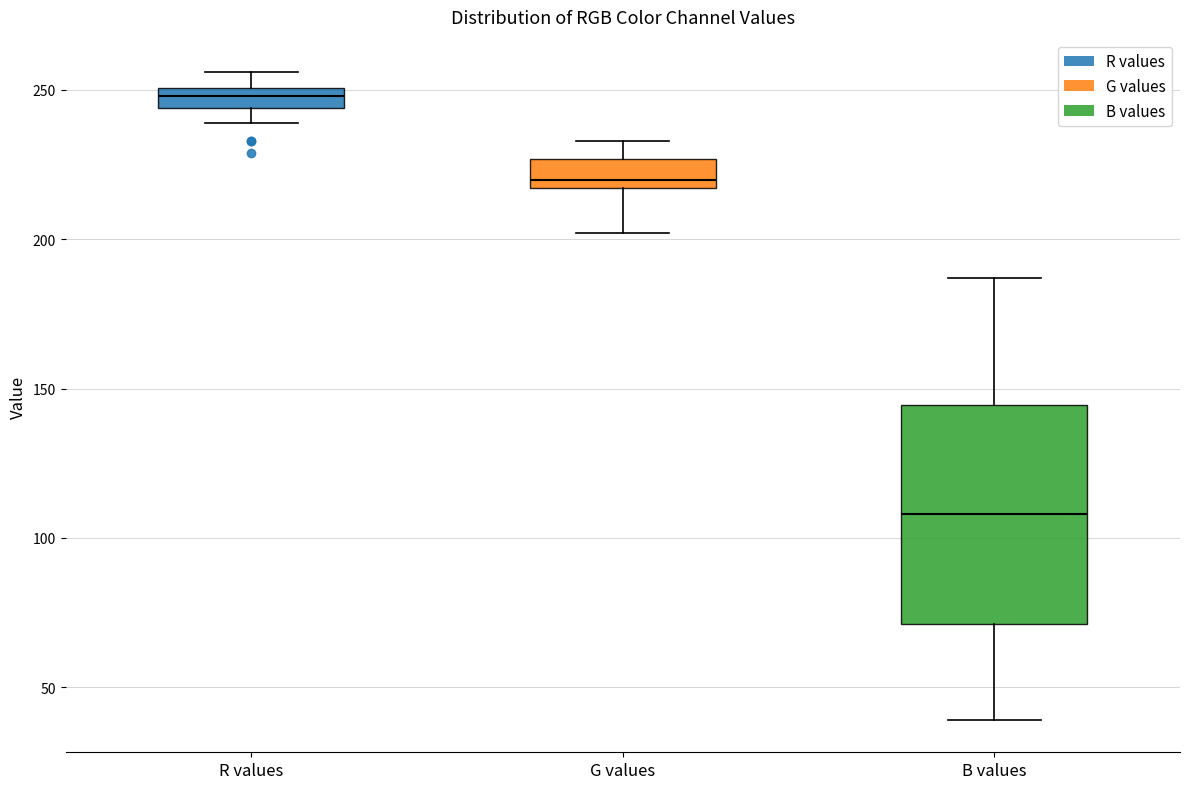

Where is the lower edge of the box for R values on the y-axis? The values are not printed on the chart, so give them approximately, as read against the axis.

245